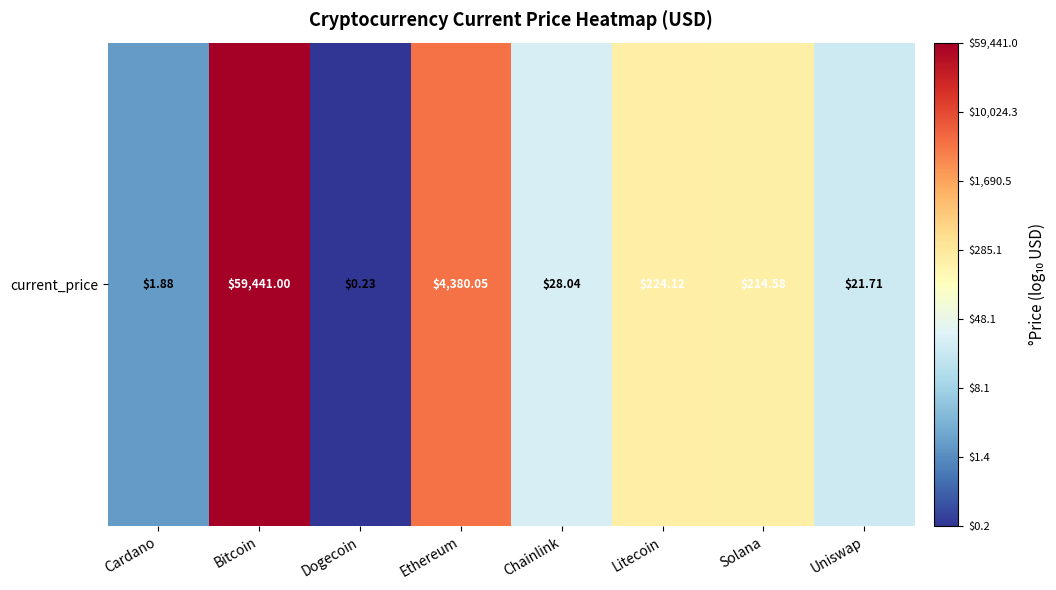

The value at Litecoin is 2.4. True or false?

True